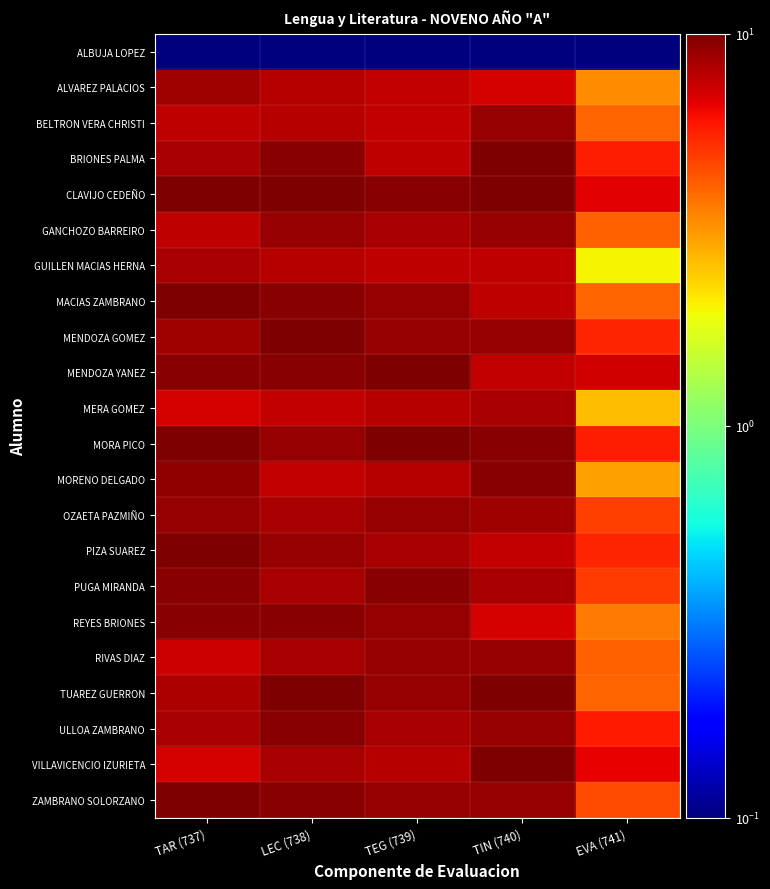

Reading left to right, what are all the values shown in this chart?

ALBUJA LOPEZ: TAR (737)=0.1	LEC (738)=0.1	TEG (739)=0.1	TIN (740)=0.1	EVA (741)=0.1
ALVAREZ PALACIOS: TAR (737)=8.8	LEC (738)=8.0	TEG (739)=7.5	TIN (740)=7.0	EVA (741)=3.3
BELTRON VERA CHRISTI: TAR (737)=7.8	LEC (738)=8.0	TEG (739)=7.5	TIN (740)=9.0	EVA (741)=4.0
BRIONES PALMA: TAR (737)=8.5	LEC (738)=9.5	TEG (739)=7.7	TIN (740)=10.0	EVA (741)=5.6
CLAVIJO CEDEÑO: TAR (737)=10.0	LEC (738)=10.0	TEG (739)=9.5	TIN (740)=10.0	EVA (741)=6.6
GANCHOZO BARREIRO: TAR (737)=7.8	LEC (738)=9.0	TEG (739)=8.5	TIN (740)=9.0	EVA (741)=4.1
GUILLEN MACIAS HERNA: TAR (737)=8.4	LEC (738)=8.0	TEG (739)=7.8	TIN (740)=7.8	EVA (741)=2.0
MACIAS ZAMBRANO: TAR (737)=10.0	LEC (738)=9.5	TEG (739)=9.0	TIN (740)=7.8	EVA (741)=4.0
MENDOZA GOMEZ: TAR (737)=8.8	LEC (738)=10.0	TEG (739)=9.0	TIN (740)=9.0	EVA (741)=5.5
MENDOZA YANEZ: TAR (737)=9.5	LEC (738)=9.5	TEG (739)=10.0	TIN (740)=7.5	EVA (741)=7.2
MERA GOMEZ: TAR (737)=7.0	LEC (738)=7.5	TEG (739)=8.0	TIN (740)=8.5	EVA (741)=2.6
MORA PICO: TAR (737)=10.0	LEC (738)=9.0	TEG (739)=10.0	TIN (740)=9.5	EVA (741)=5.6
MORENO DELGADO: TAR (737)=9.2	LEC (738)=7.5	TEG (739)=8.0	TIN (740)=9.5	EVA (741)=3.0
OZAETA PAZMIÑO: TAR (737)=9.0	LEC (738)=8.5	TEG (739)=9.0	TIN (740)=8.8	EVA (741)=4.8
PIZA SUAREZ: TAR (737)=9.9	LEC (738)=9.0	TEG (739)=8.5	TIN (740)=7.5	EVA (741)=5.5
PUGA MIRANDA: TAR (737)=9.5	LEC (738)=8.5	TEG (739)=9.5	TIN (740)=8.5	EVA (741)=4.9
REYES BRIONES: TAR (737)=9.5	LEC (738)=9.5	TEG (739)=9.0	TIN (740)=7.0	EVA (741)=3.6
RIVAS DIAZ: TAR (737)=7.3	LEC (738)=8.5	TEG (739)=9.0	TIN (740)=9.0	EVA (741)=4.1
TUAREZ GUERRON: TAR (737)=8.2	LEC (738)=10.0	TEG (739)=9.0	TIN (740)=10.0	EVA (741)=4.0
ULLOA ZAMBRANO: TAR (737)=8.5	LEC (738)=9.5	TEG (739)=8.5	TIN (740)=9.0	EVA (741)=5.8
VILLAVICENCIO IZURIETA: TAR (737)=7.0	LEC (738)=8.5	TEG (739)=8.0	TIN (740)=10.0	EVA (741)=6.5
ZAMBRANO SOLORZANO: TAR (737)=10.0	LEC (738)=9.5	TEG (739)=9.0	TIN (740)=9.0	EVA (741)=4.5